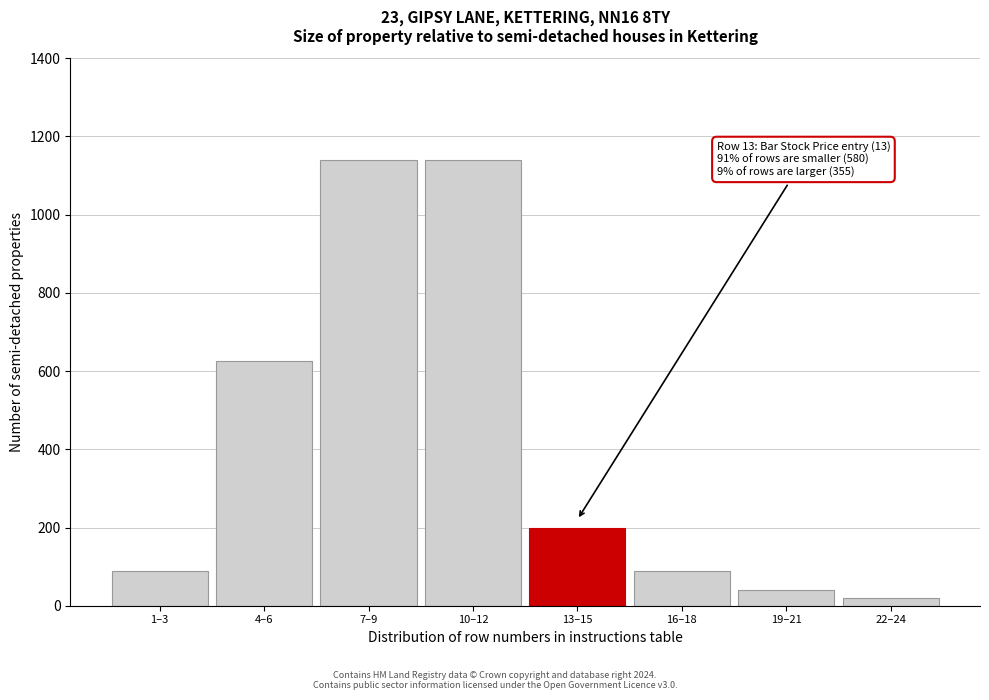

Reading left to right, transcribe all the data shown in this chart.

90	625	1140	1140	200	90	40	20